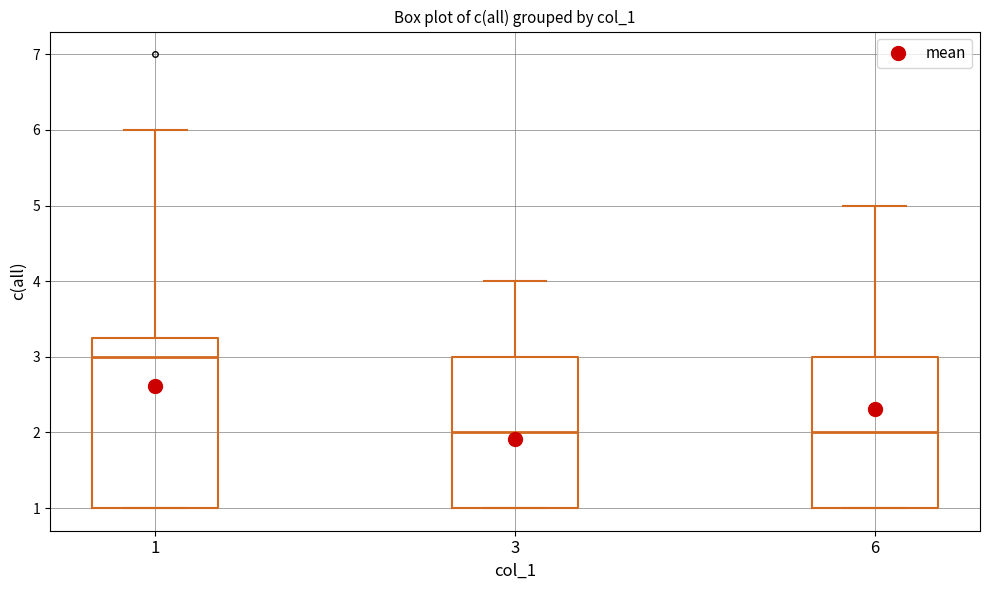

Where is the lower edge of the box at x = 1 on the y-axis? The values are not printed on the chart, so give them approximately, as read against the axis.

1.0